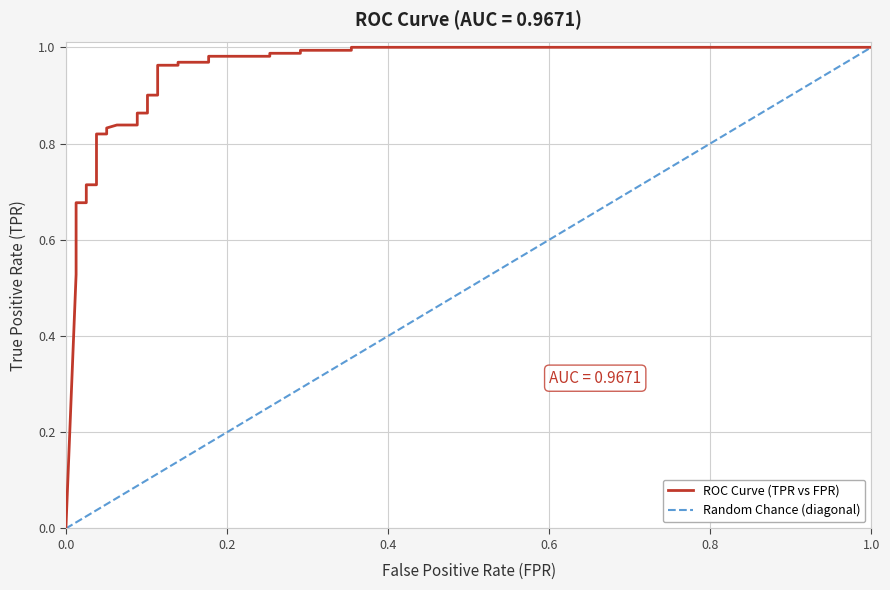

What is the maximum value shown in the chart?

1.0